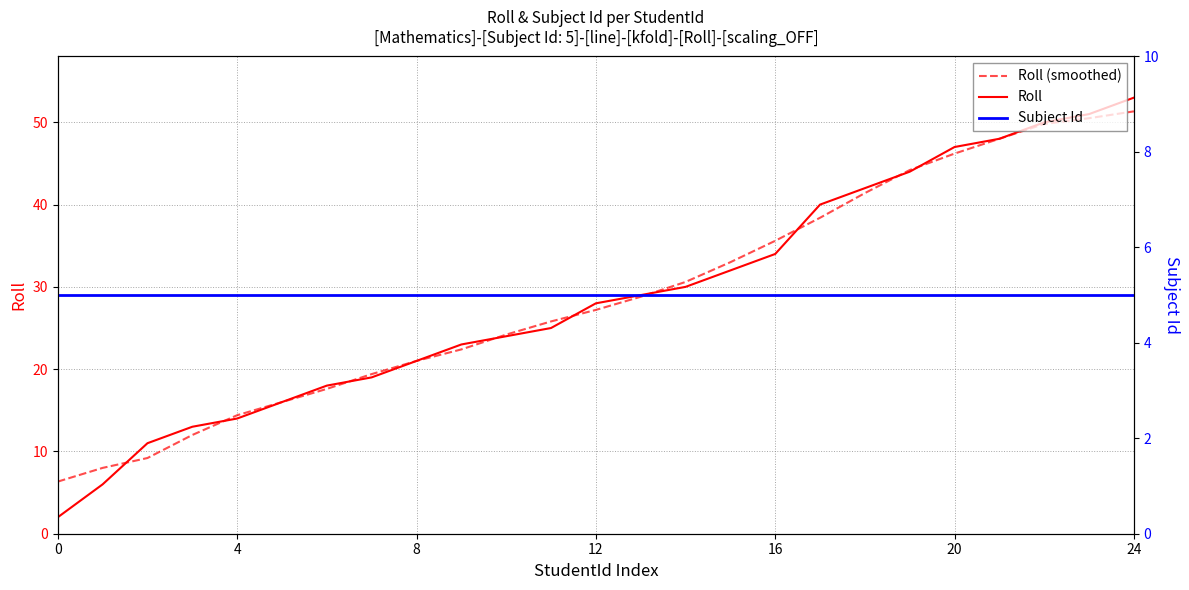

Is this an area chart (filled region under the line)?

No